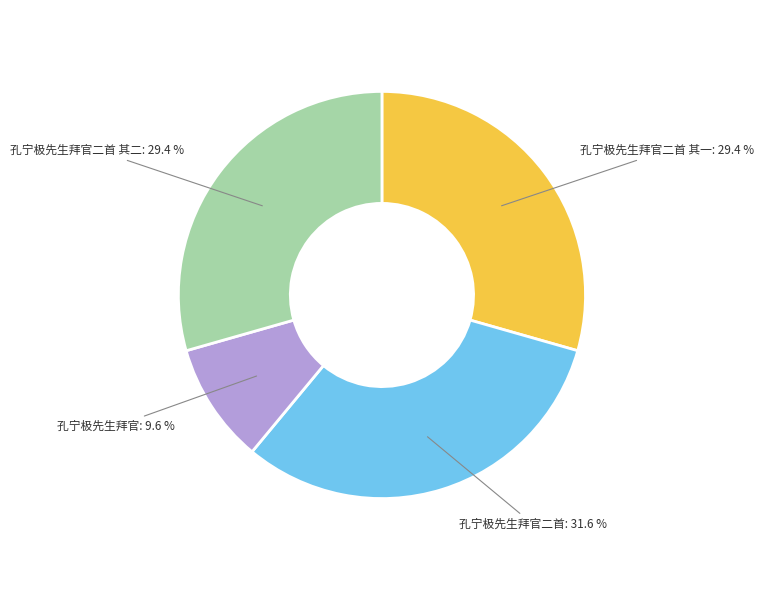

Is 孔宁极先生拜官二首 其二 the majority of the pie?

No